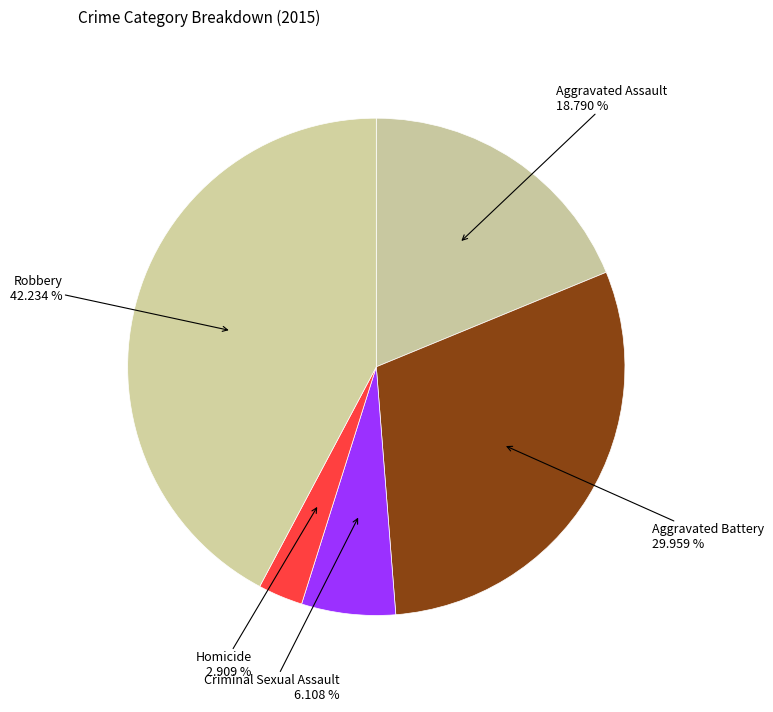

To the nearest percent, what is the difference between the largest and smallest slice percentages?

39%